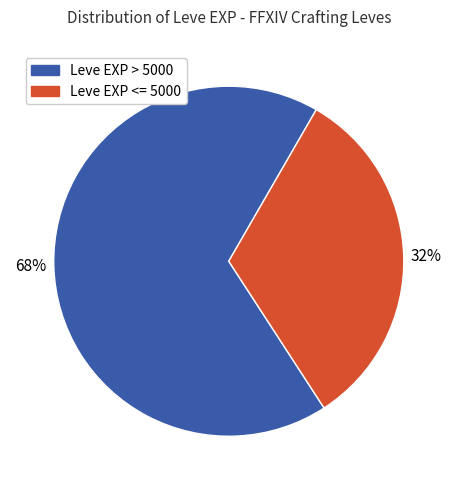

Is there a majority slice in this chart?

Yes